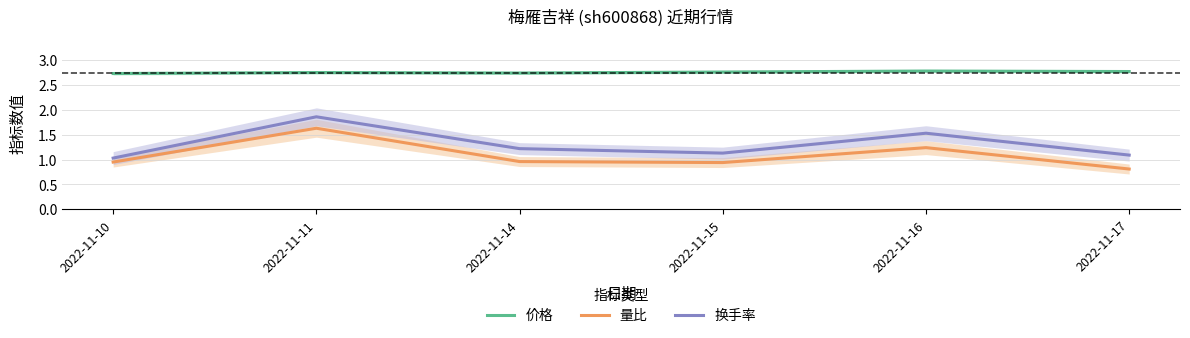

What is the difference between the second highest and second lowest values in the 换手率 series?

0.4